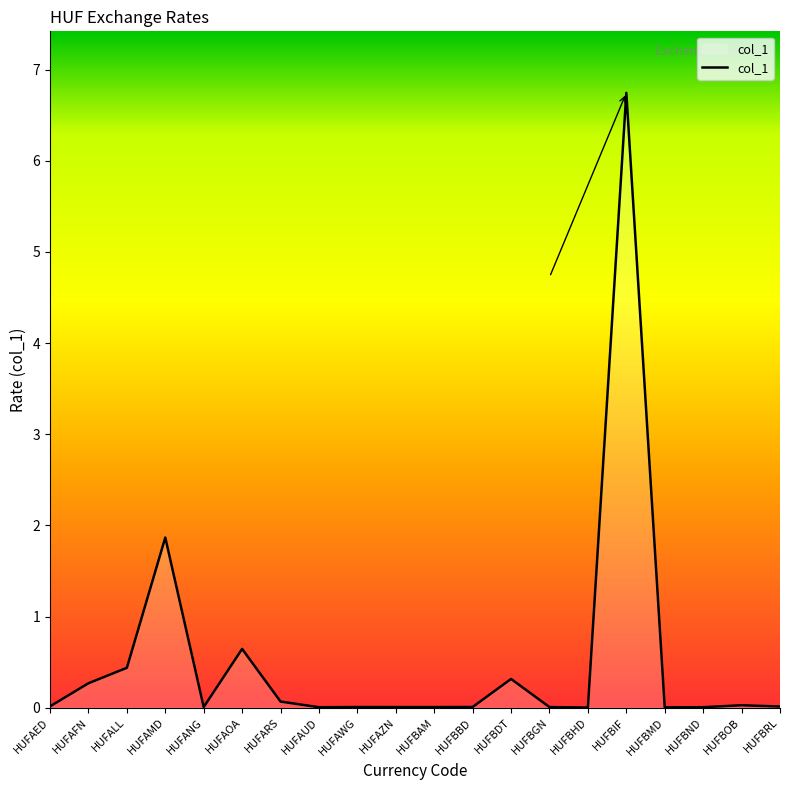

Where is the first local maximum?

HUFAMD